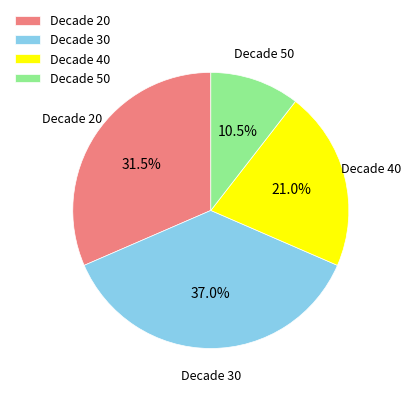

Which category has the biggest portion of the pie?

Decade 30